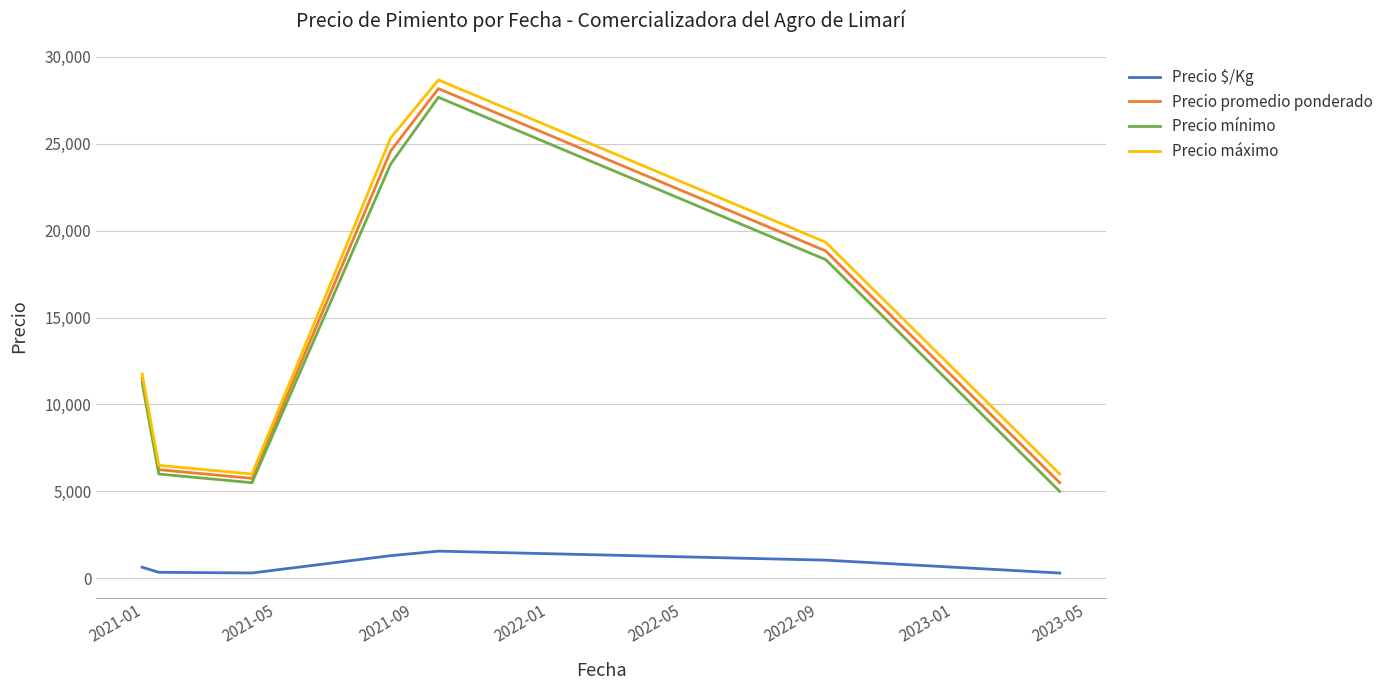

True or false: Precio mínimo has more than 2 interior local peaks.

False